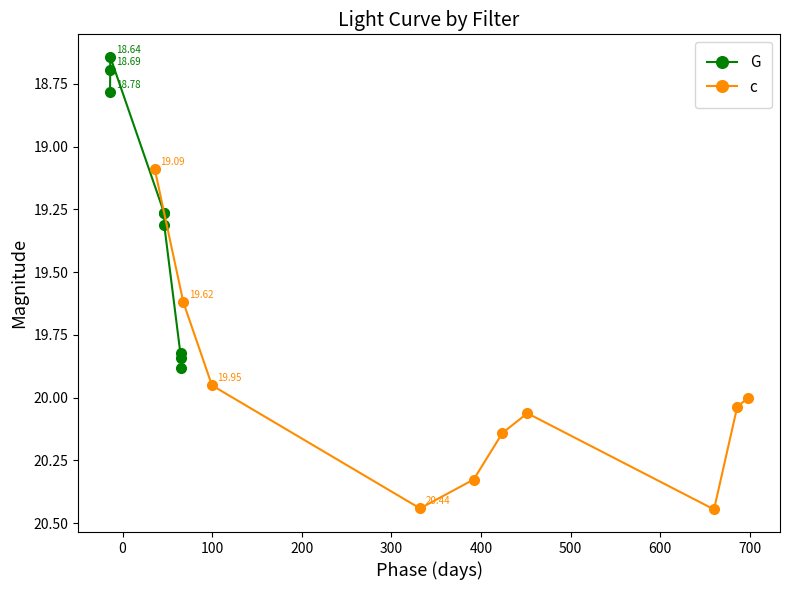

Which has a higher value, 5 or 3?

5